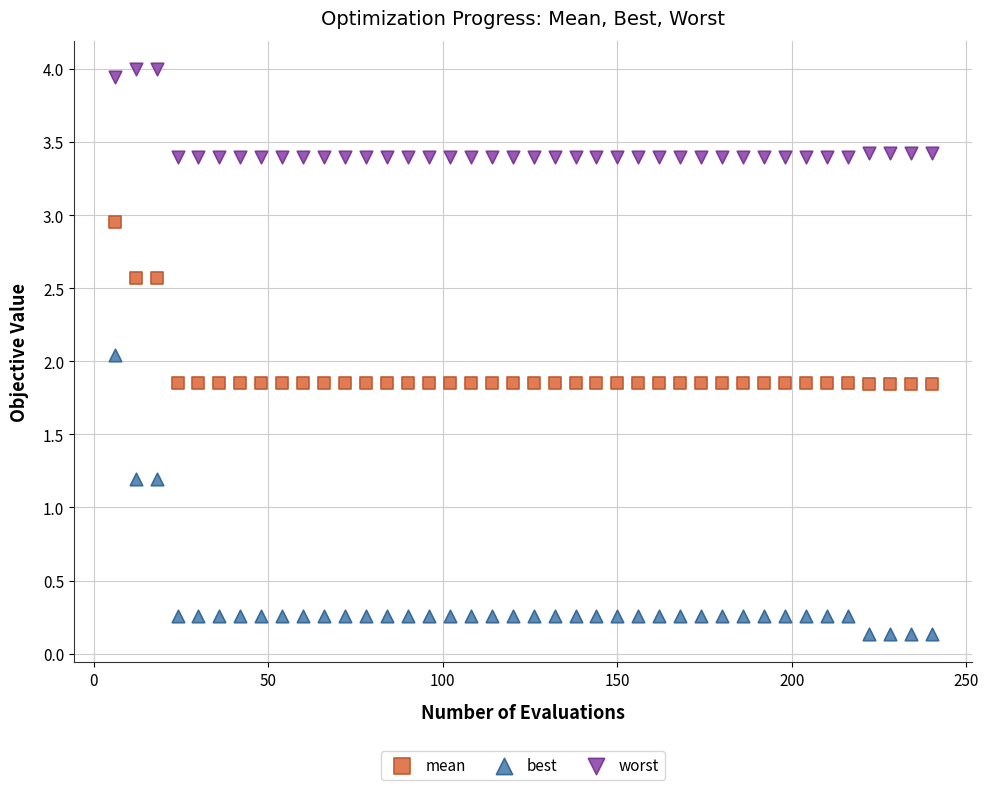

What is the X range (max minus min) for the scatter plot?

234.0